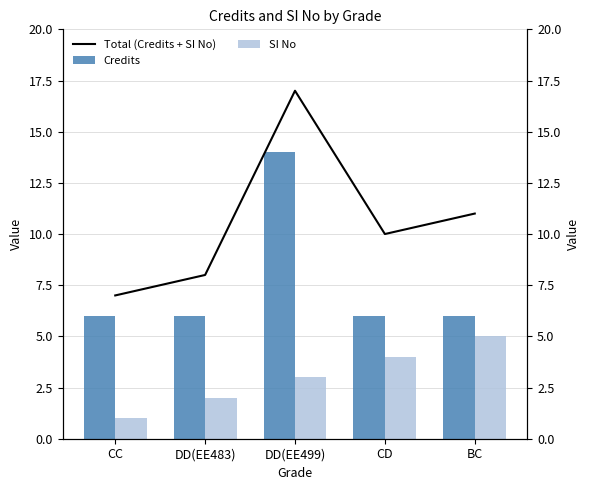

Is the value of SI No at CC greater than the value of Total (Credits + SI No) at DD(EE499)?

No